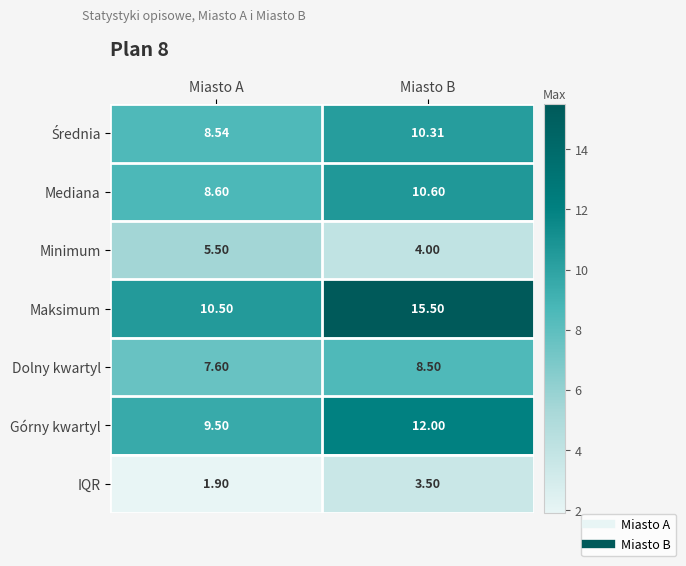

At which category is the sum across all series the highest?

Miasto B